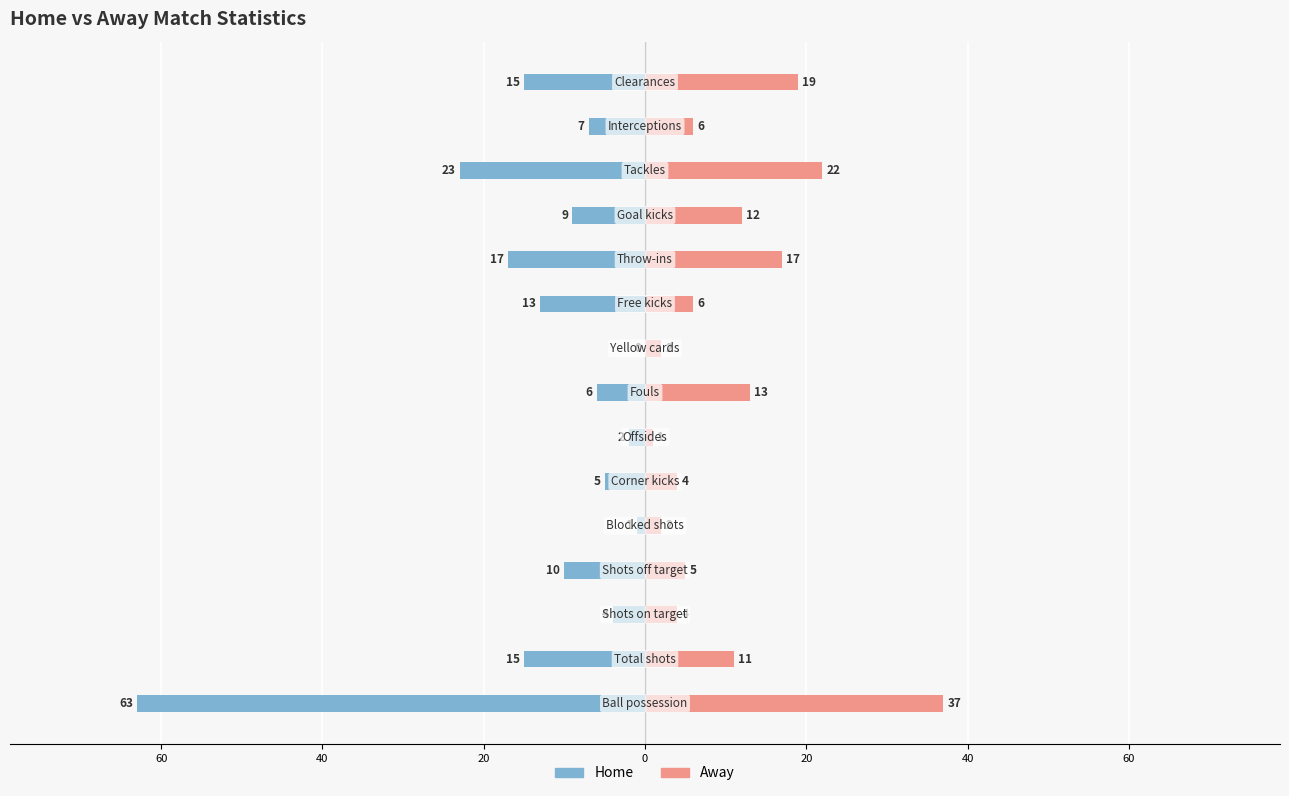

What are all the series names shown in the legend?

Home, Away